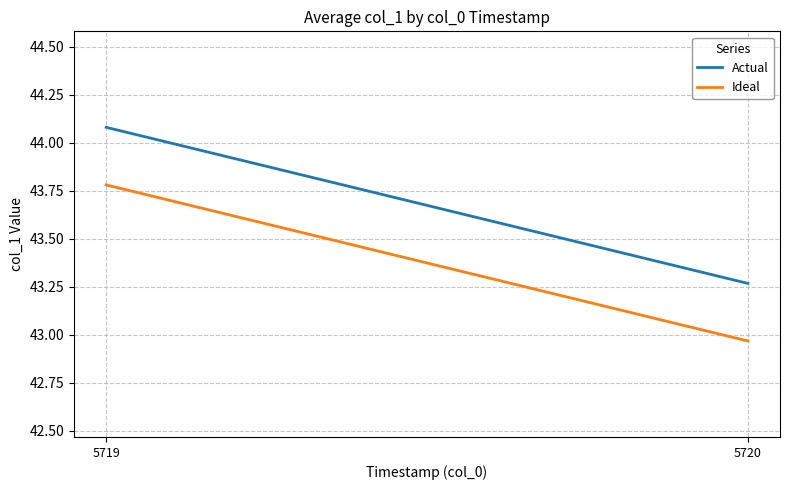

What is the value of the Actual point at the 2nd from the left?

43.3